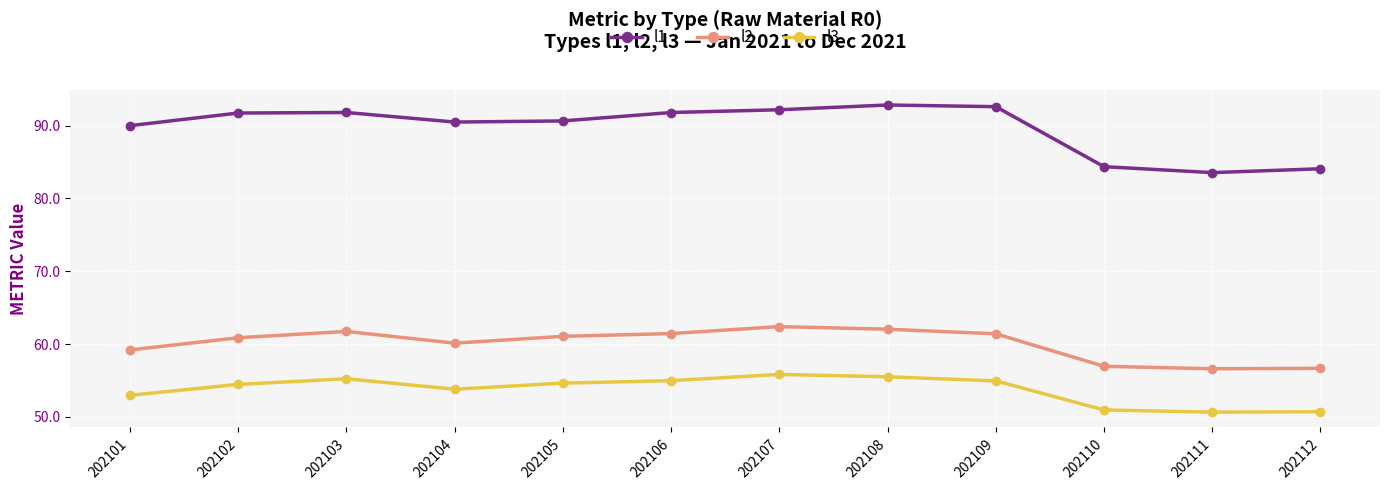

Rank the series by their maximum value, from highest to lowest.

l1, l2, l3